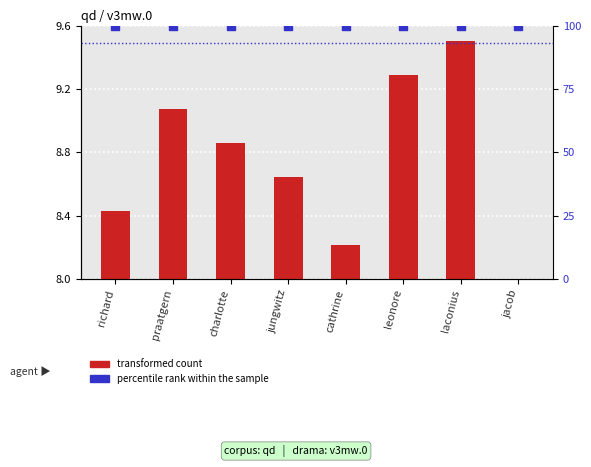

What are all the series names shown in the legend?

transformed count, percentile rank within the sample